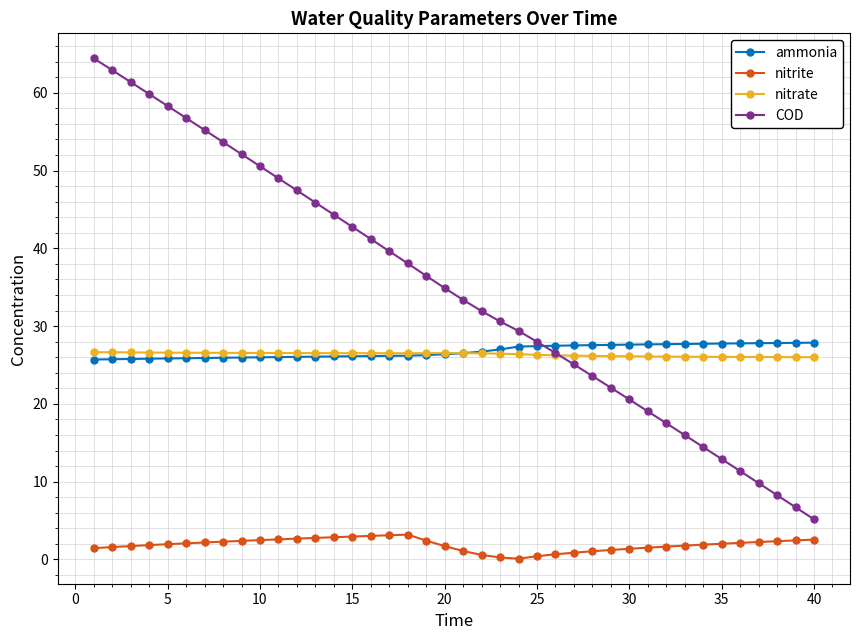

Which series has the largest total across all categories?

COD